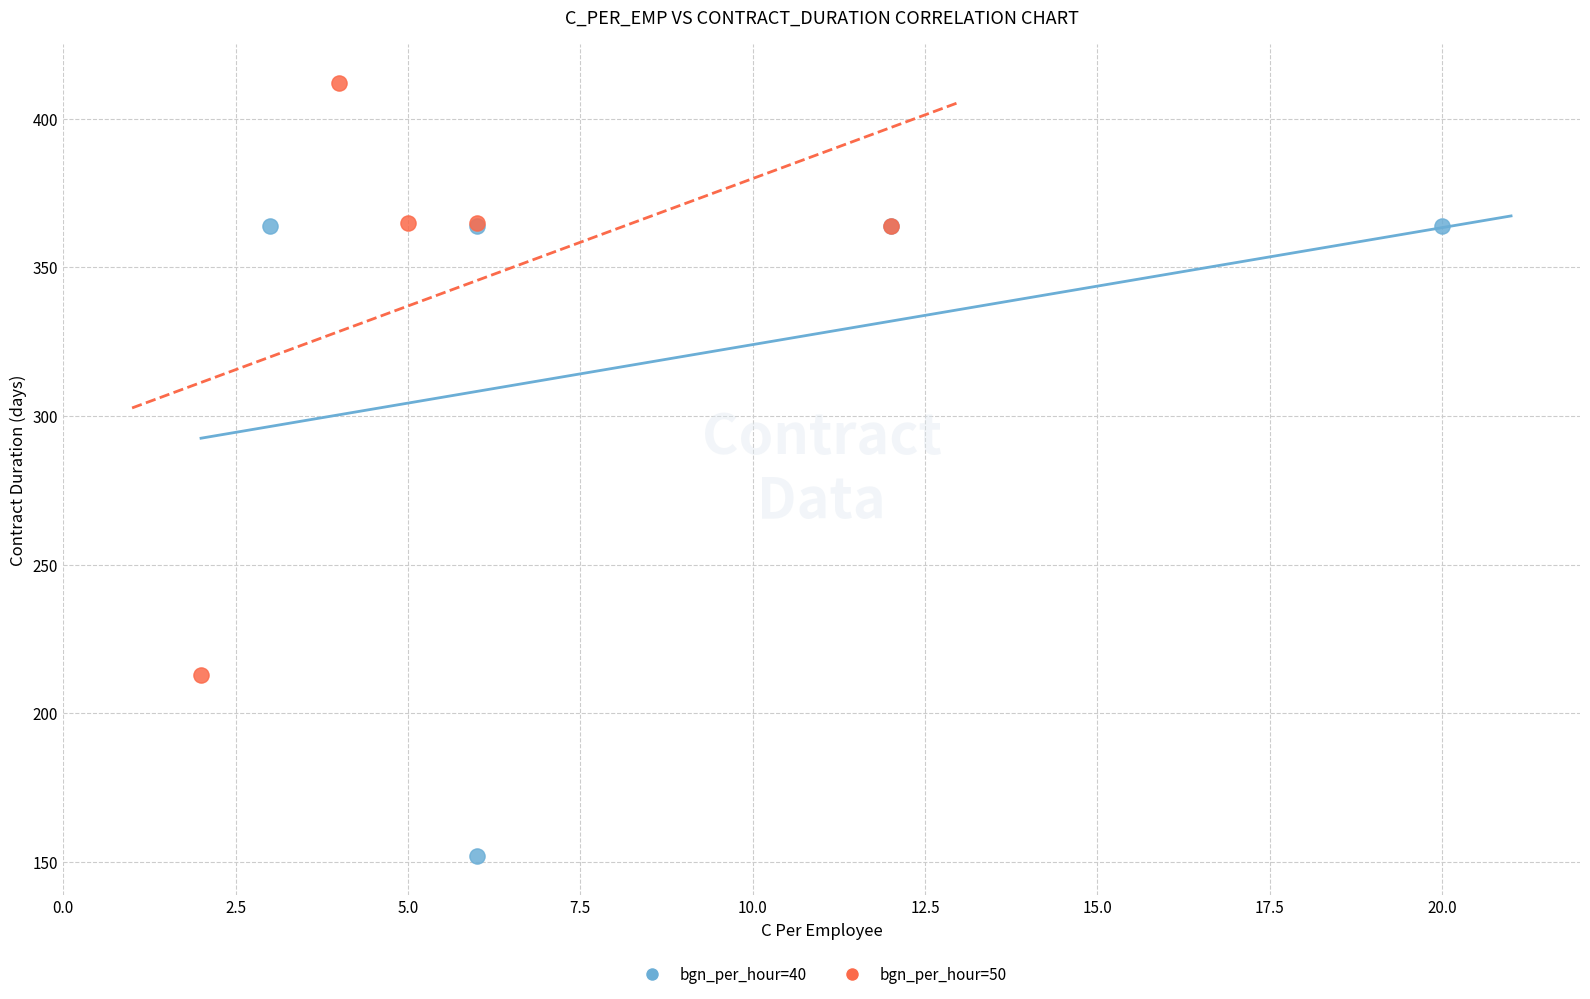

Which series contains the lowest Y value?

bgn_per_hour=40